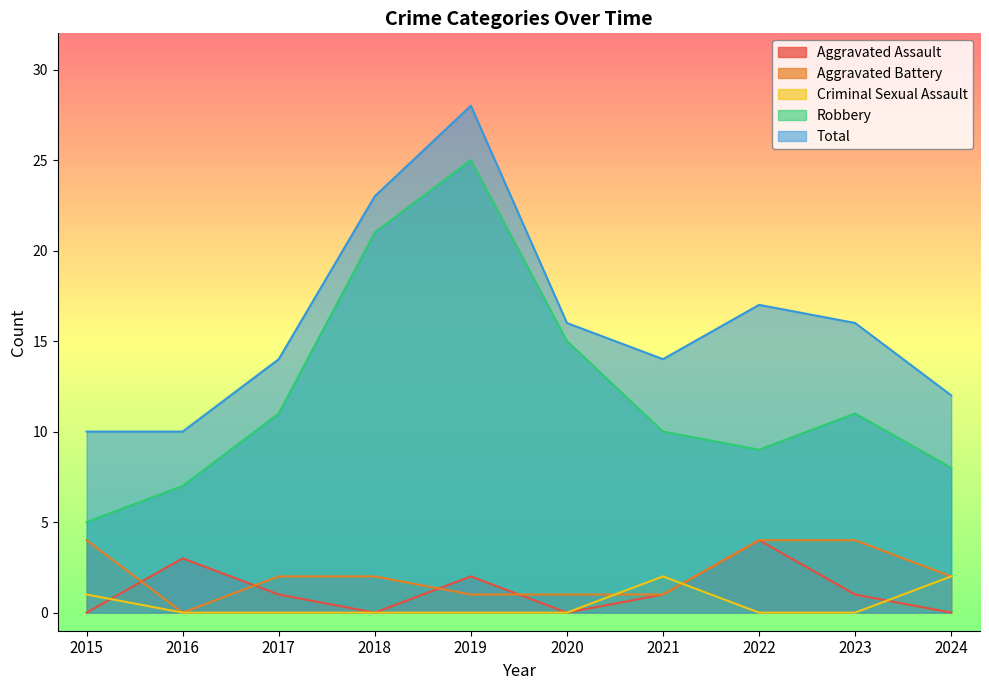

Reading right to left, what are all the values shown in this chart?

Aggravated Assault: 0	1	4	1	0	2	0	1	3	0
Aggravated Battery: 2	4	4	1	1	1	2	2	0	4
Criminal Sexual Assault: 2	0	0	2	0	0	0	0	0	1
Robbery: 8	11	9	10	15	25	21	11	7	5
Total: 12	16	17	14	16	28	23	14	10	10